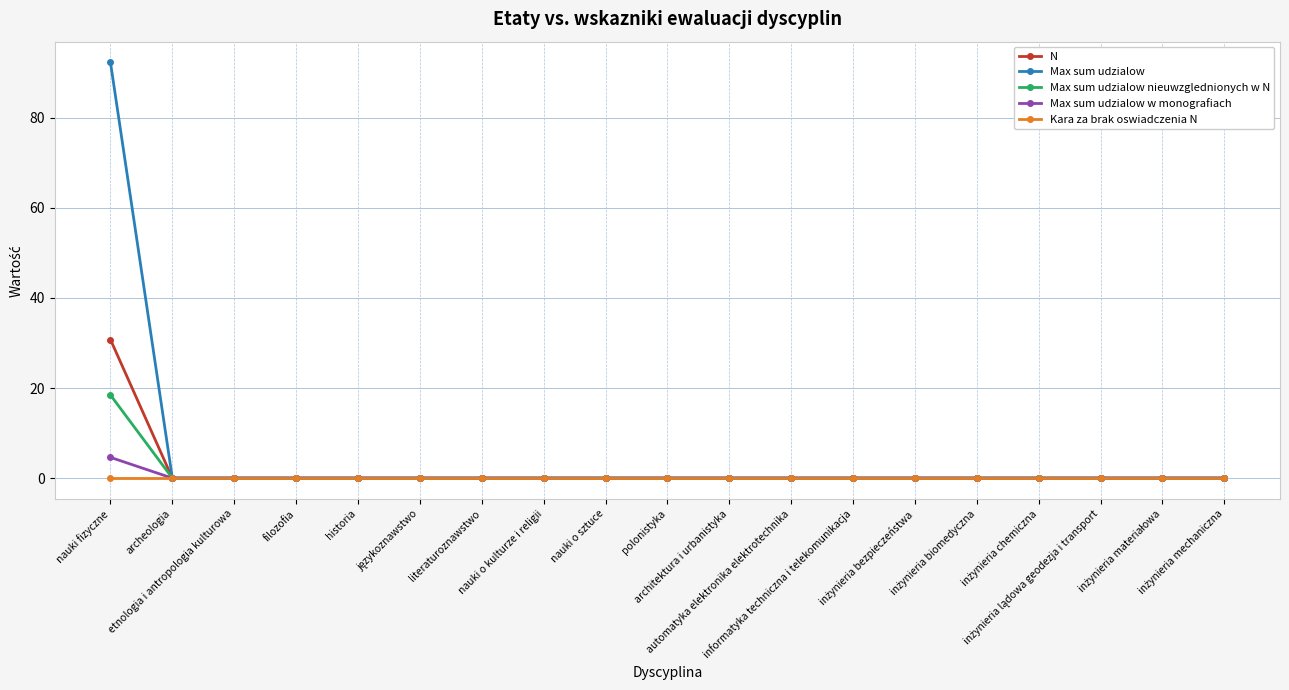

Which series has the widest spread of values?

Max sum udzialow